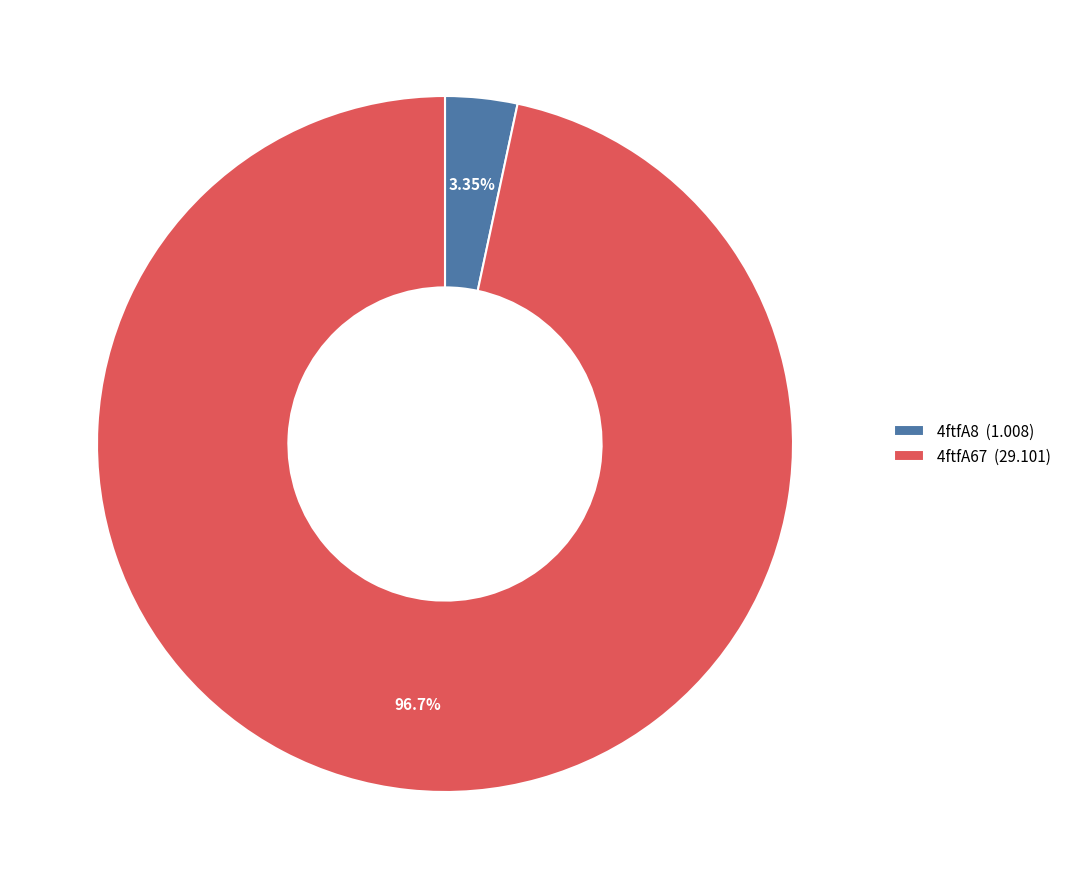

The 4ftfA67 slice represents 82% of the pie. True or false?

False